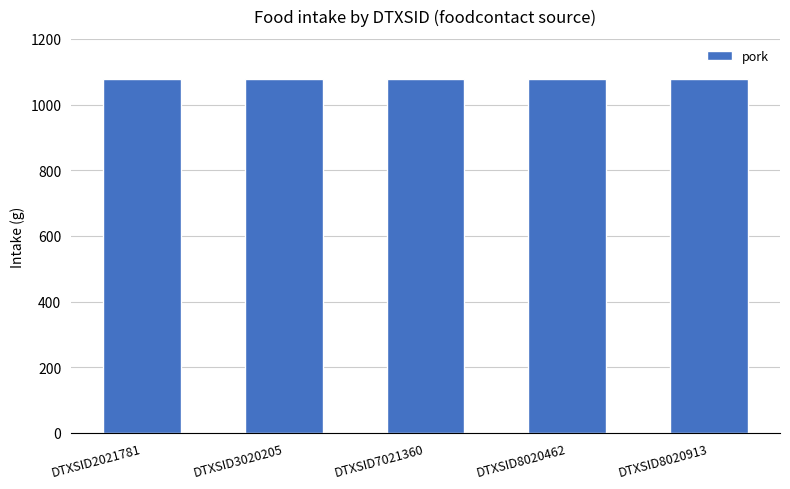

How many groups of bars are there?

5